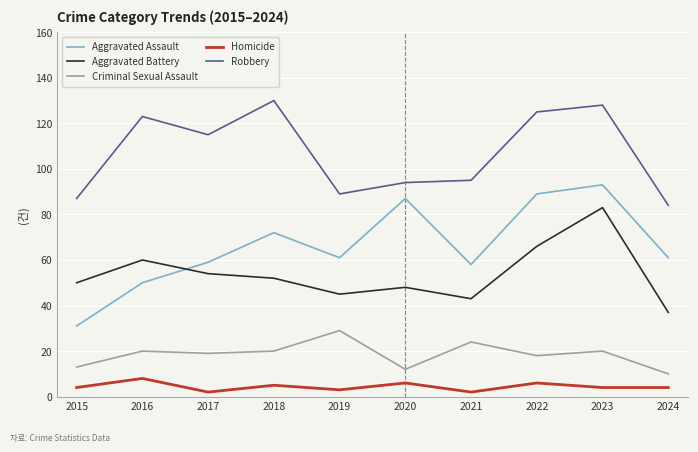

Which series has the largest range (max minus min)?

Aggravated Assault